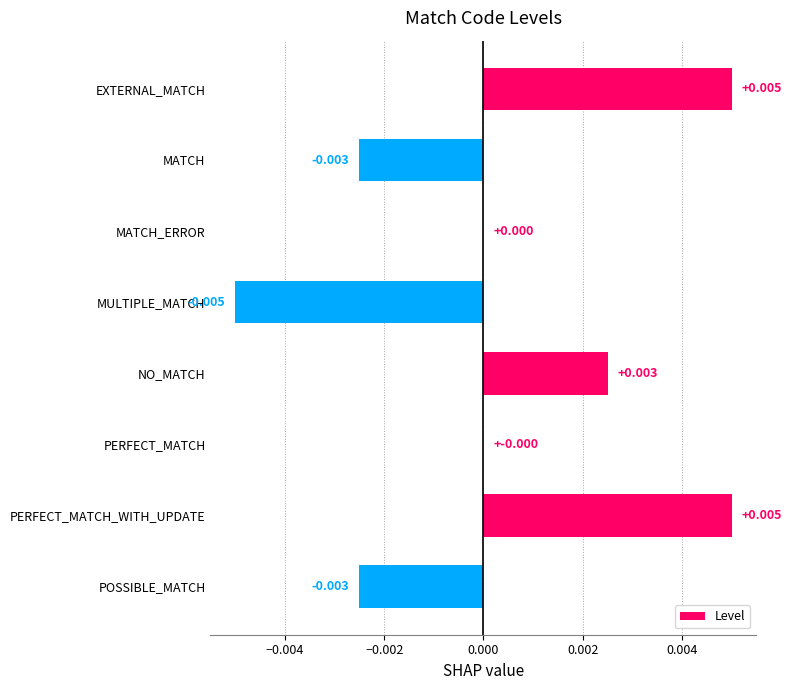

Which has a higher value, MATCH or PERFECT_MATCH_WITH_UPDATE?

PERFECT_MATCH_WITH_UPDATE